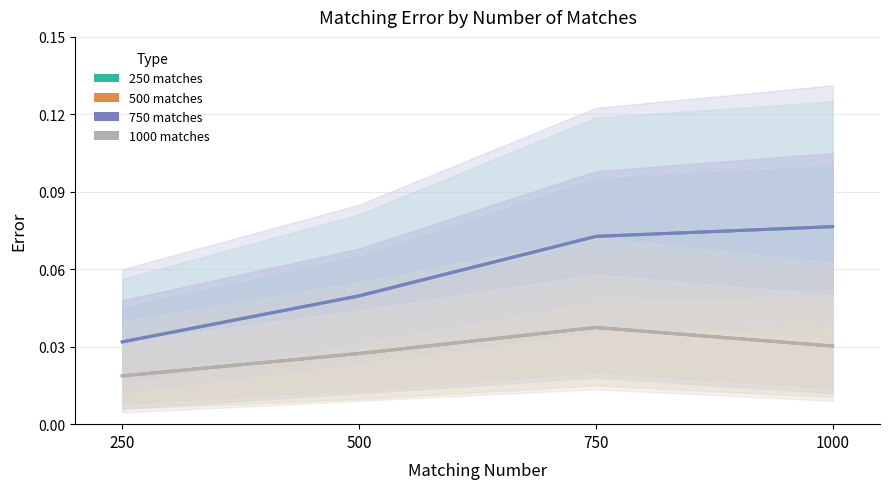

True or false: 250 matches and 500 matches cross at least once.

False